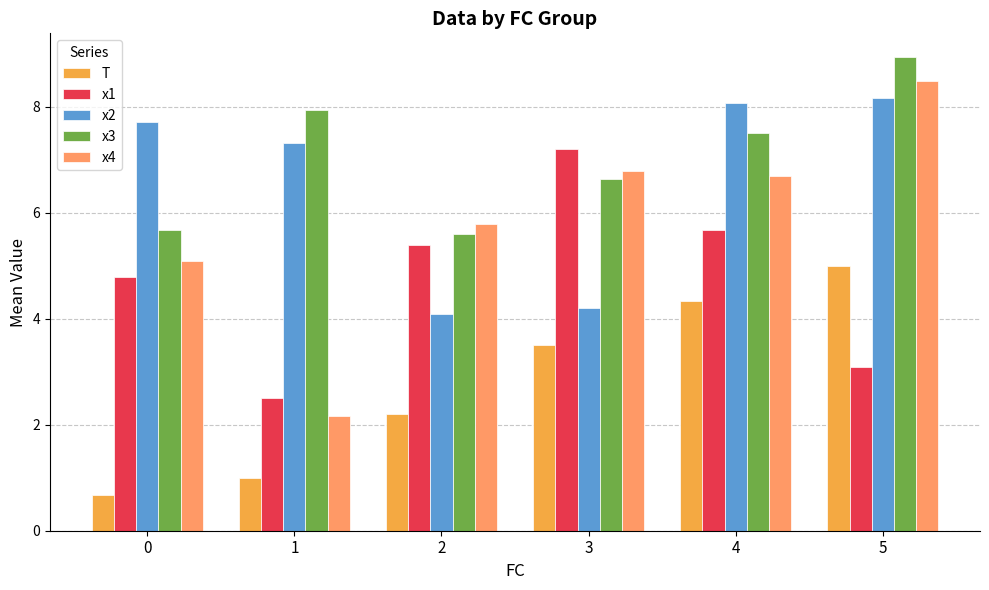

What is the maximum value for x2?

8.2